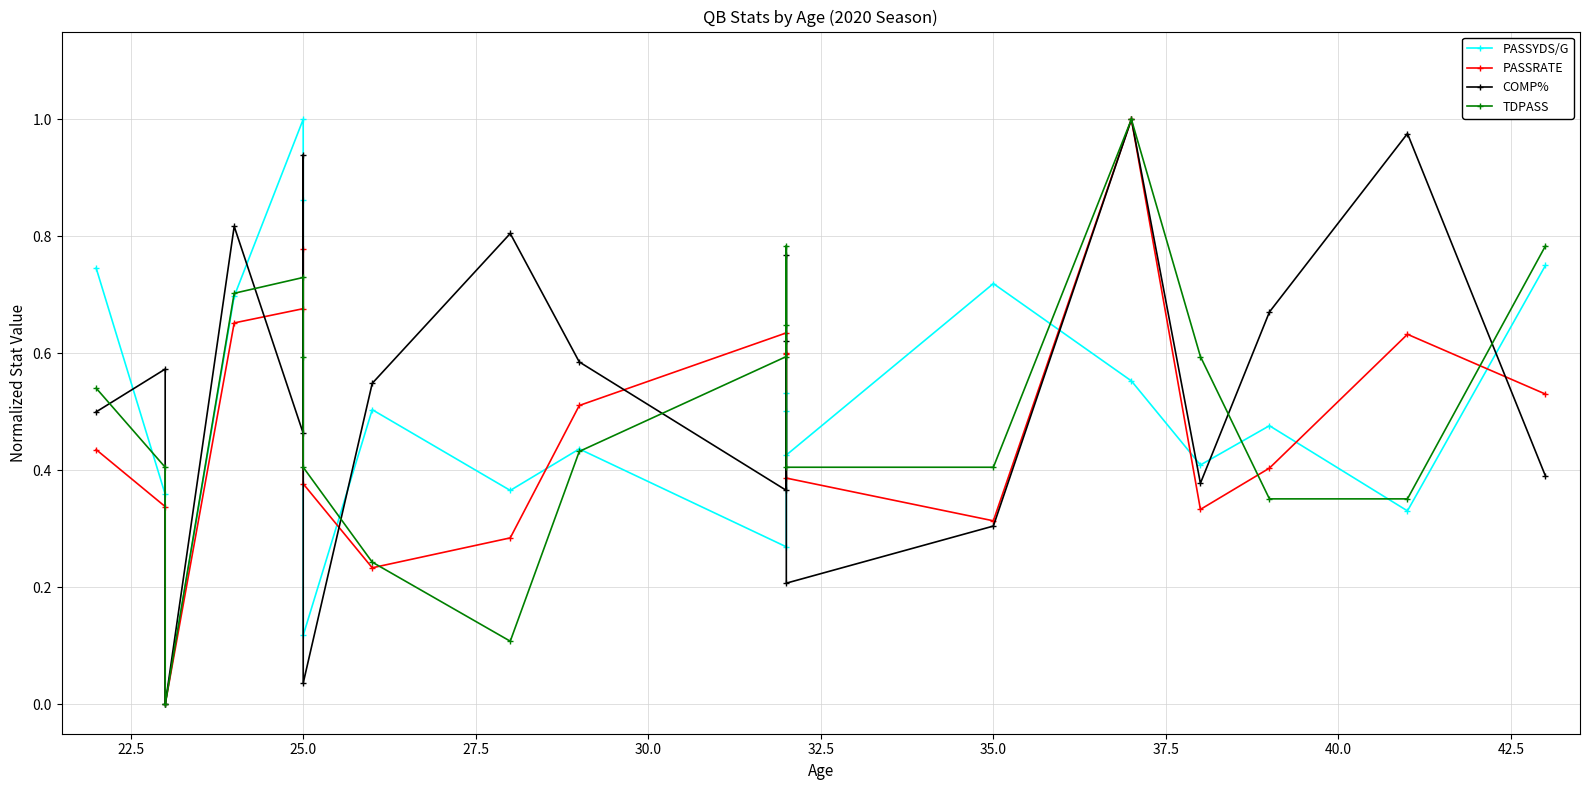

After their last crossing, which series has the higher values: PASSRATE or COMP%?

PASSRATE